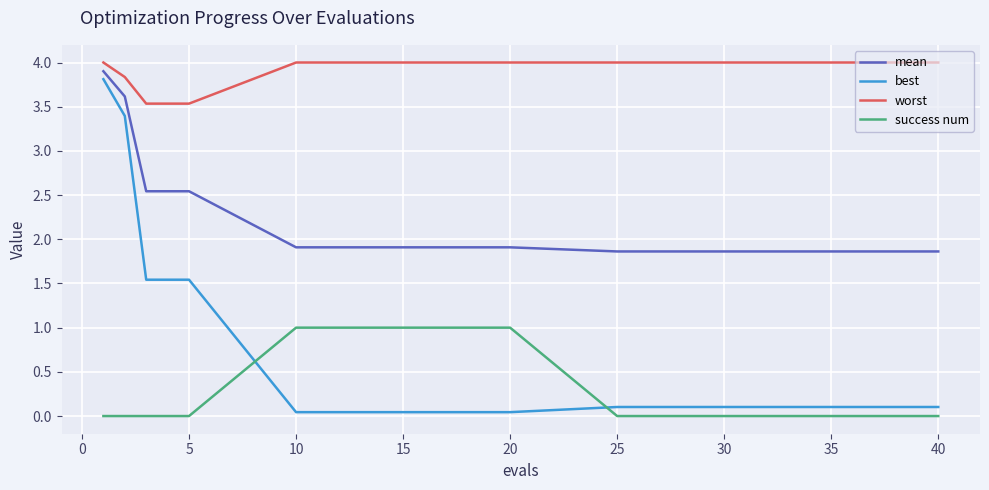

How many times do best and success num cross each other?

2